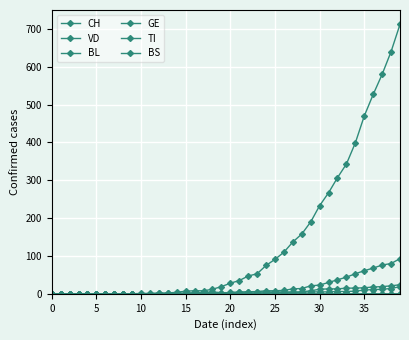

What is the average value of the GE series?

17